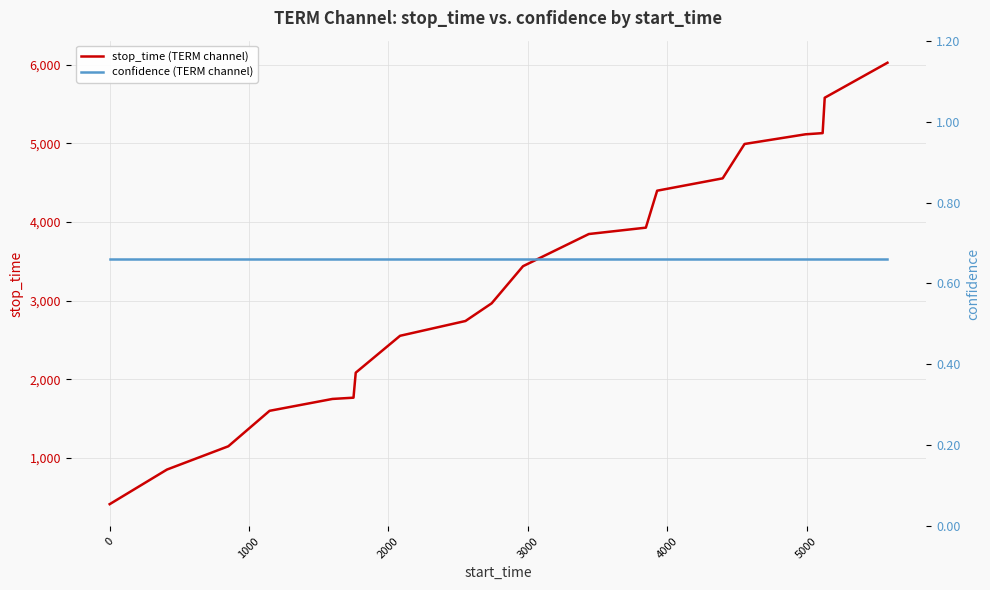

What is the average value of the stop_time (TERM channel) series?

3243